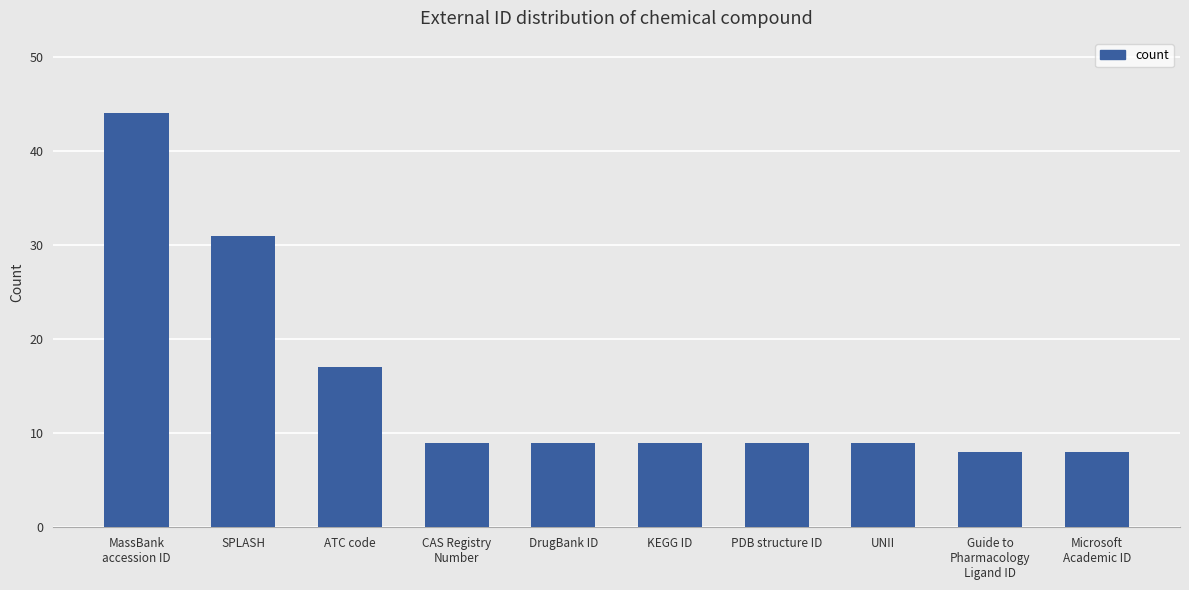

How many bars are there in total?

10